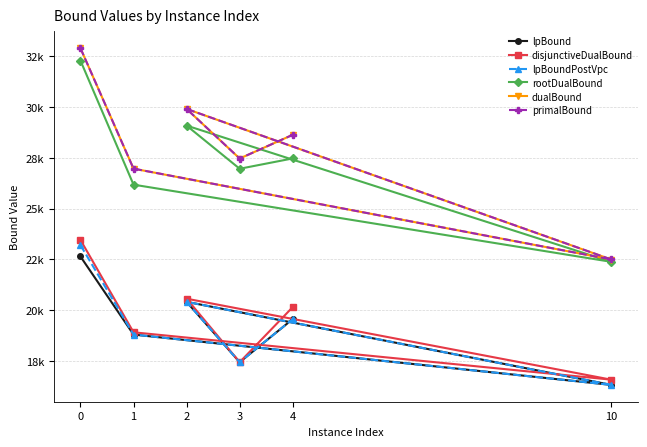

Does the chart have visible grid lines?

Yes